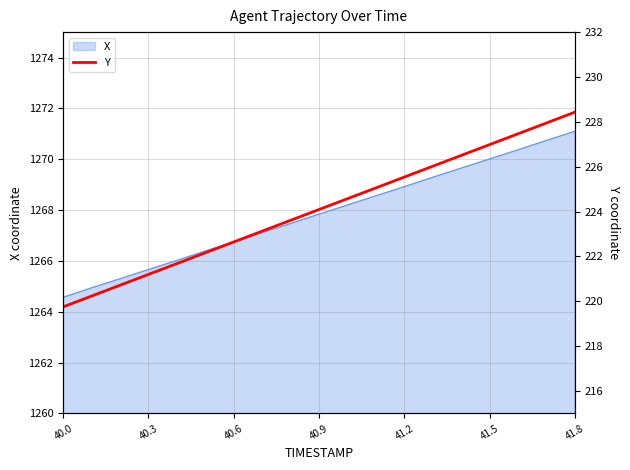

What is the average value?

224.1